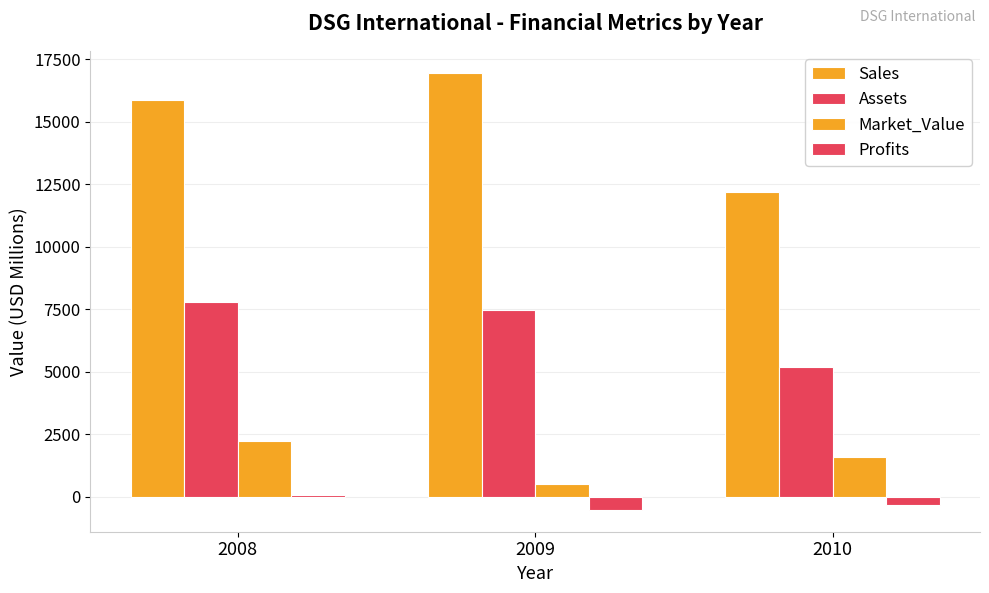

How many bars are there in each group?

4